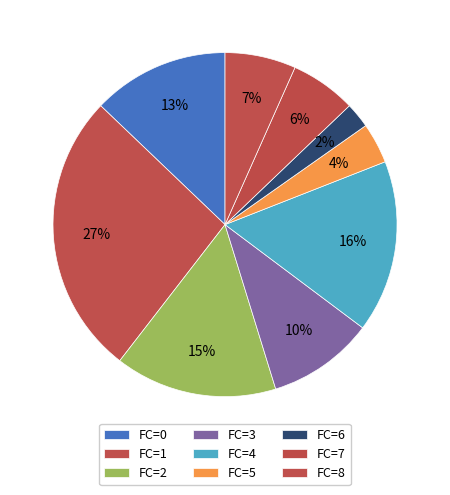

Count the number of slices in the pie.

9